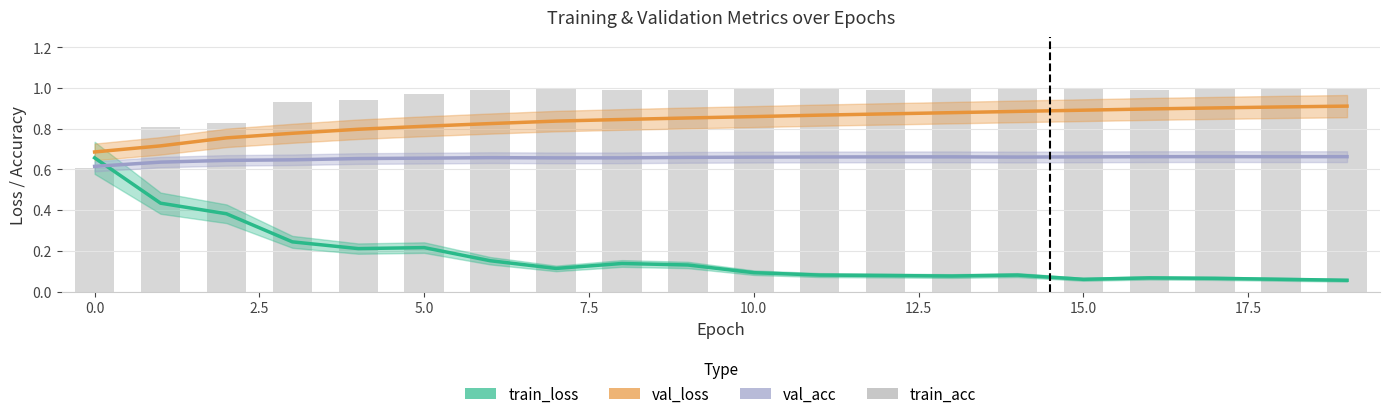

True or false: train_acc has a value of 1.0 at 18.

True